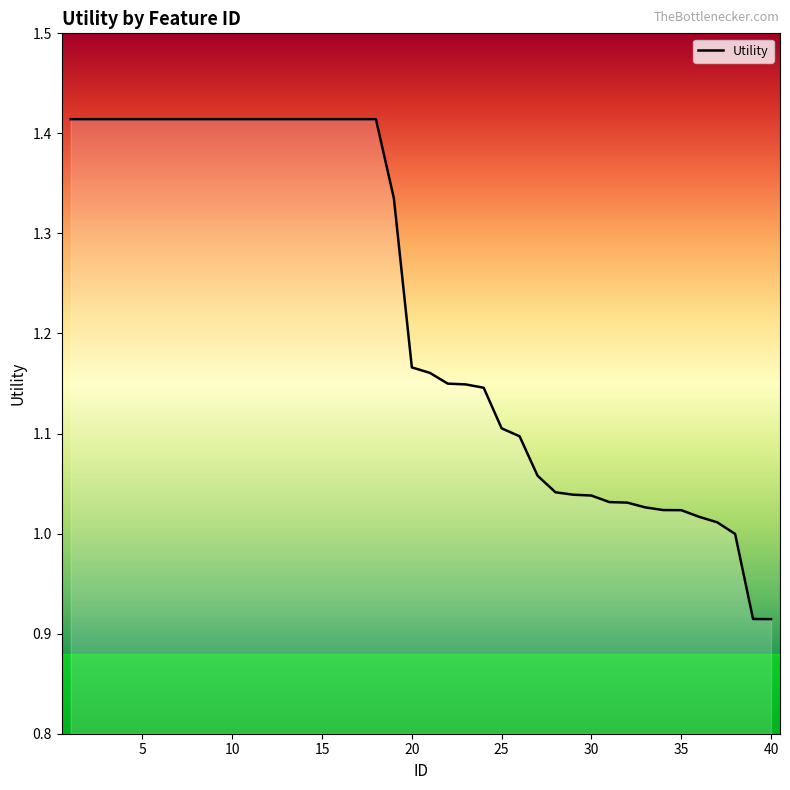

What is the difference between the maximum and minimum values?

0.5